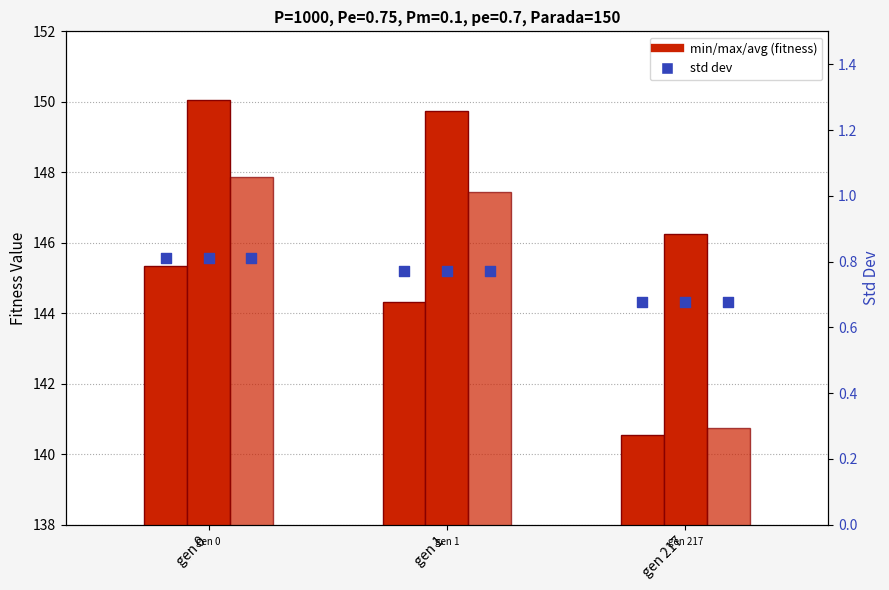

Which series has the largest Y range (max minus min)?

avg